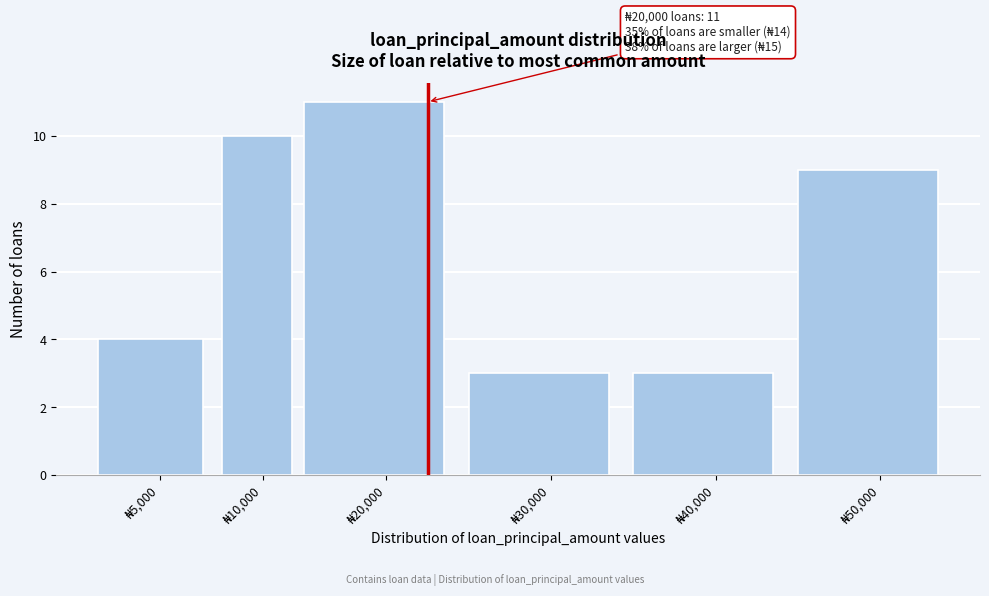

Reading left to right, what are all the values shown in this chart?

4	10	11	3	3	9